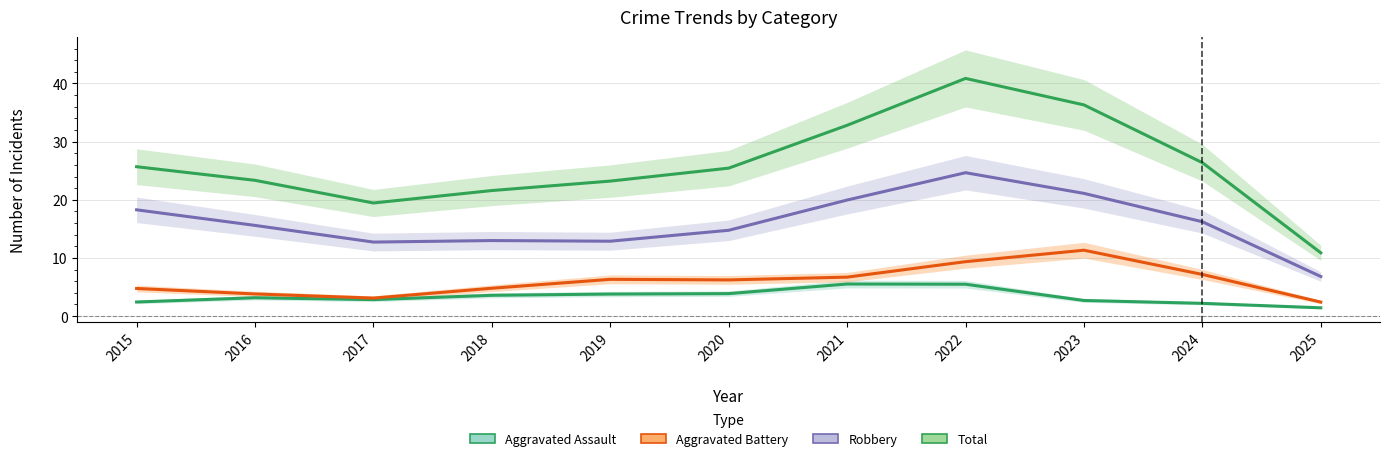

True or false: Total and Aggravated Battery intersect in this chart.

False